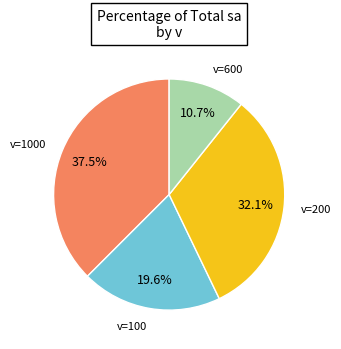

Which has a higher value, v=1000 or v=100?

v=1000